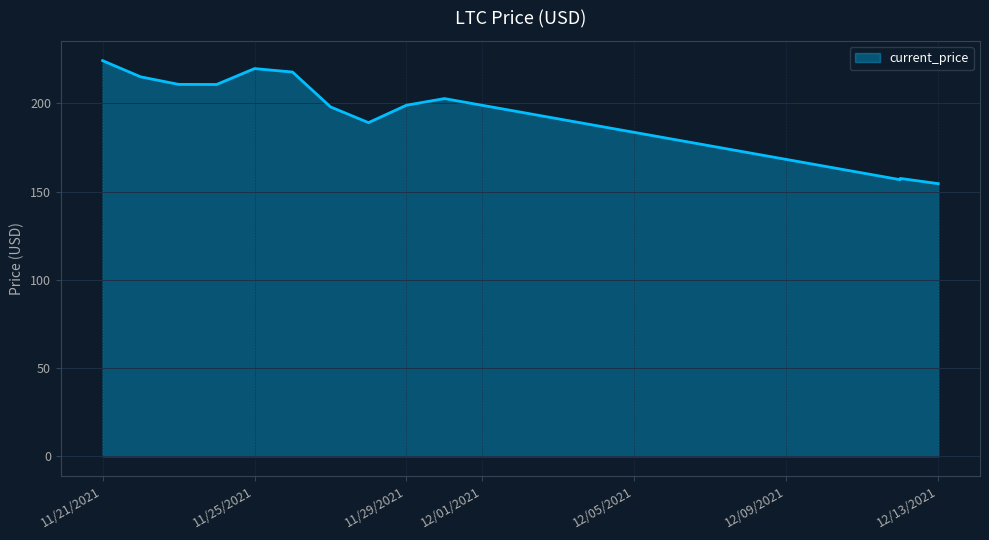

Reading left to right, transcribe all the data shown in this chart.

11/21/2021=224.1	11/22/2021=215.0	11/23/2021=210.7	11/24/2021=210.6	11/25/2021=219.6	11/26/2021=217.7	11/27/2021=197.9	11/28/2021=189.0	11/29/2021=198.9	11/30/2021=202.6	12/12/2021=156.7	12/12/2021=157.4	12/13/2021=154.5